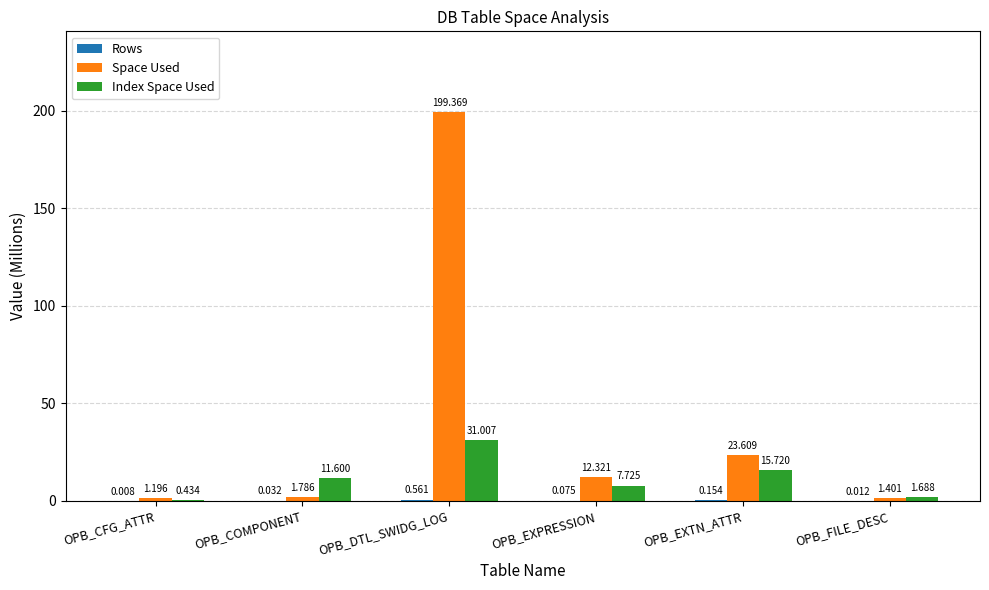

Which category has the highest value across all series?

OPB_DTL_SWIDG_LOG